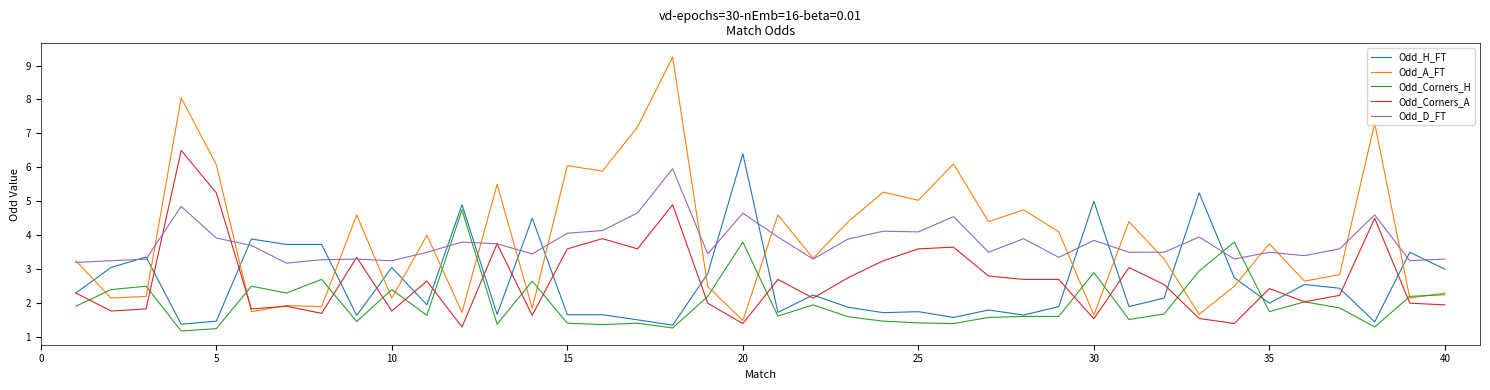

What is the lowest value of the Odd_A_FT series?

1.5